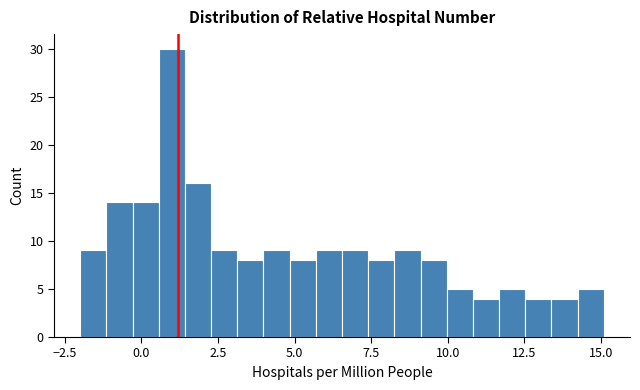

Around what value on the x-axis is the tallest bar? Give the approximate position of its centre, as read against the axis.

1.0